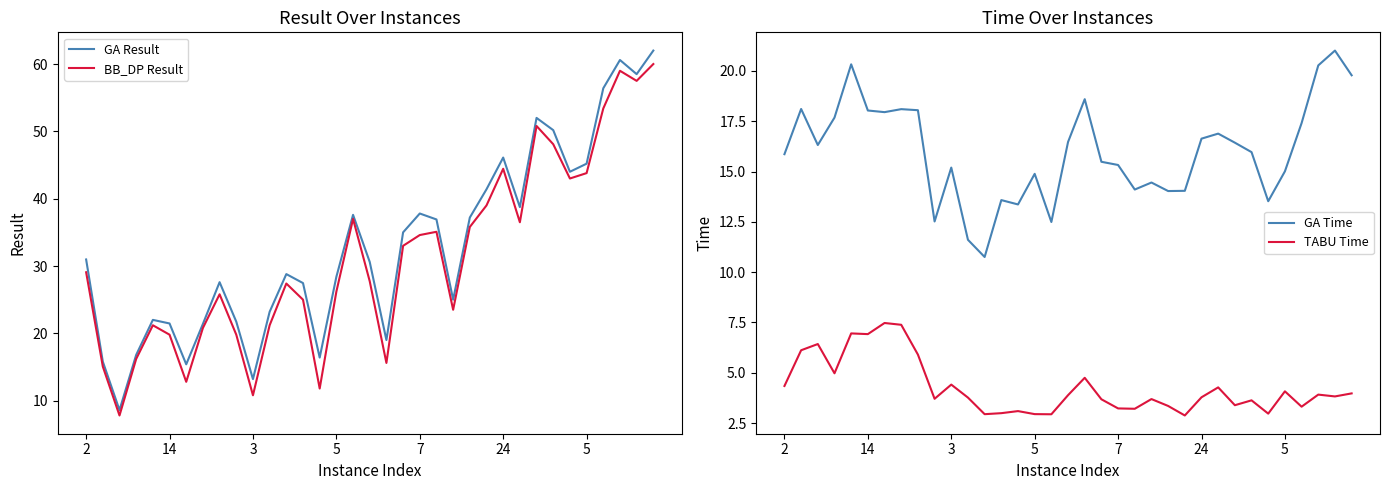

Is it true that TABU Time equals 2.6 at 17?

False